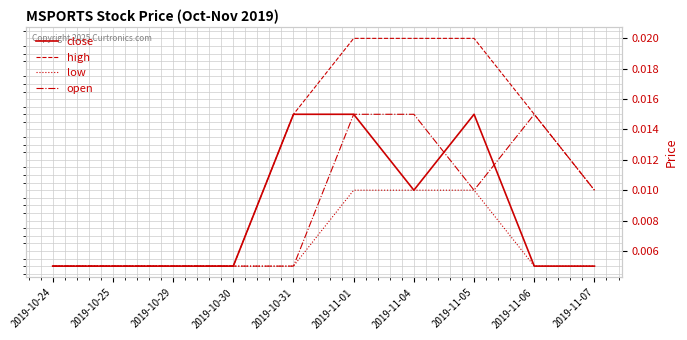

True or false: open has a value of 0.0 at 2019-11-01.

True